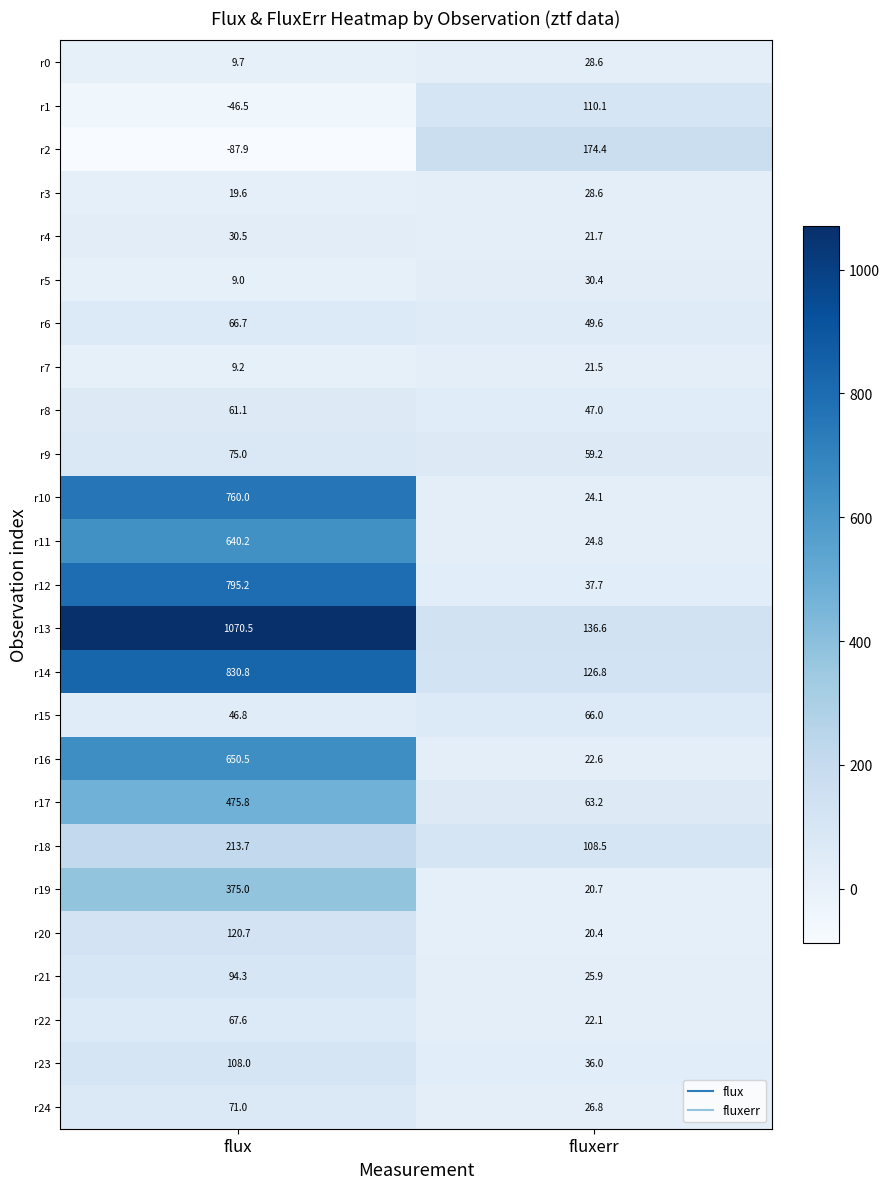

What is the sum of the r9 values at flux and fluxerr?

134.2